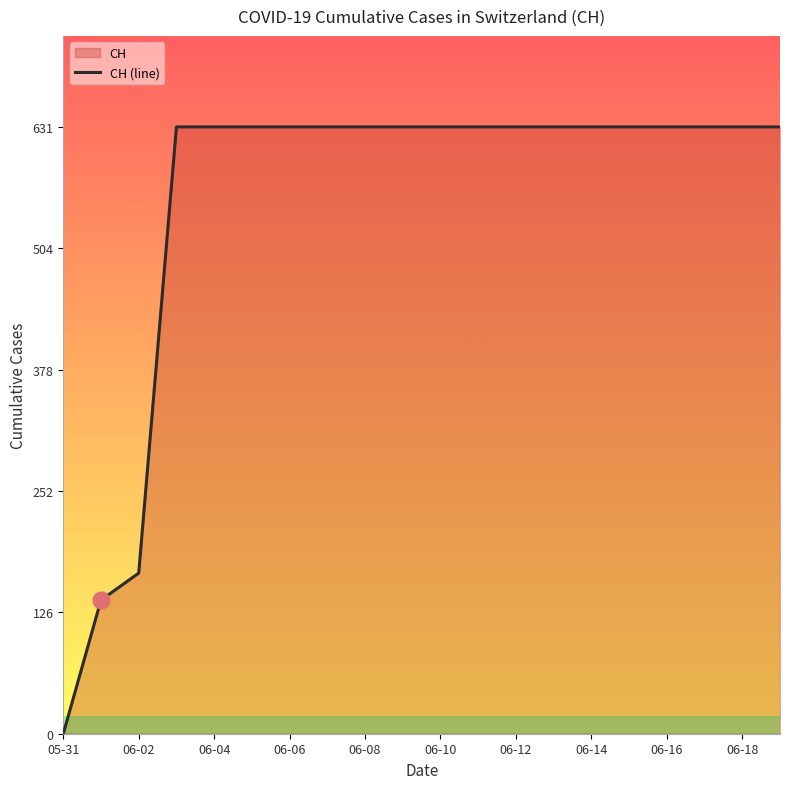

The chart shows a value of 1088 at 2020-06-15. True or false?

False